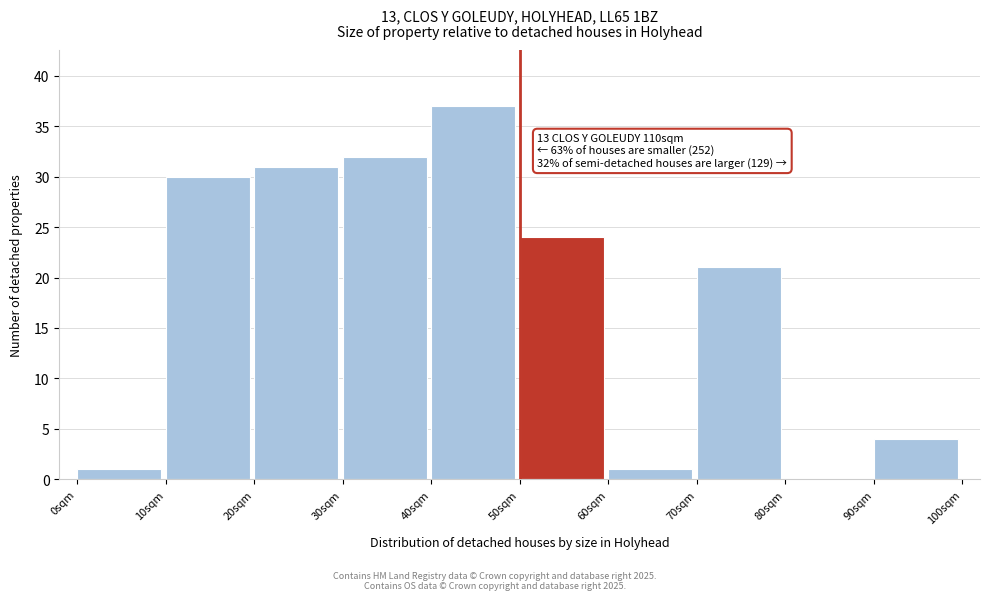

Which range on the x-axis has the tallest bar?

40 to 50